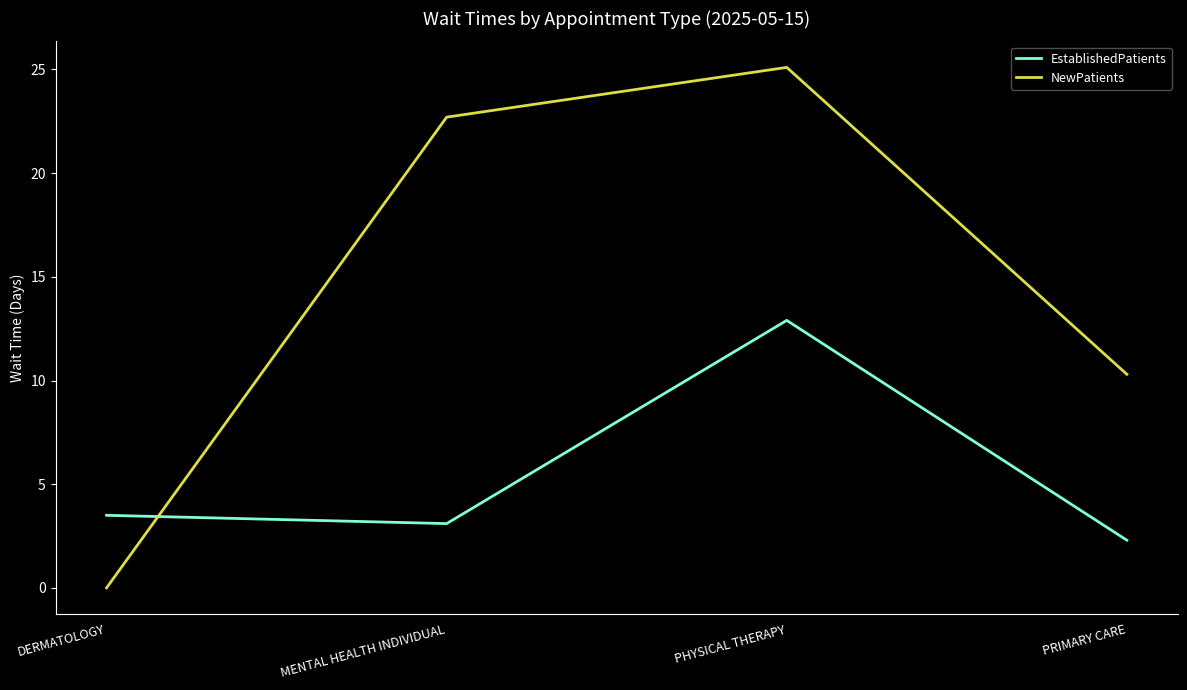

The NewPatients series shows 22.7 at MENTAL HEALTH INDIVIDUAL. True or false?

True